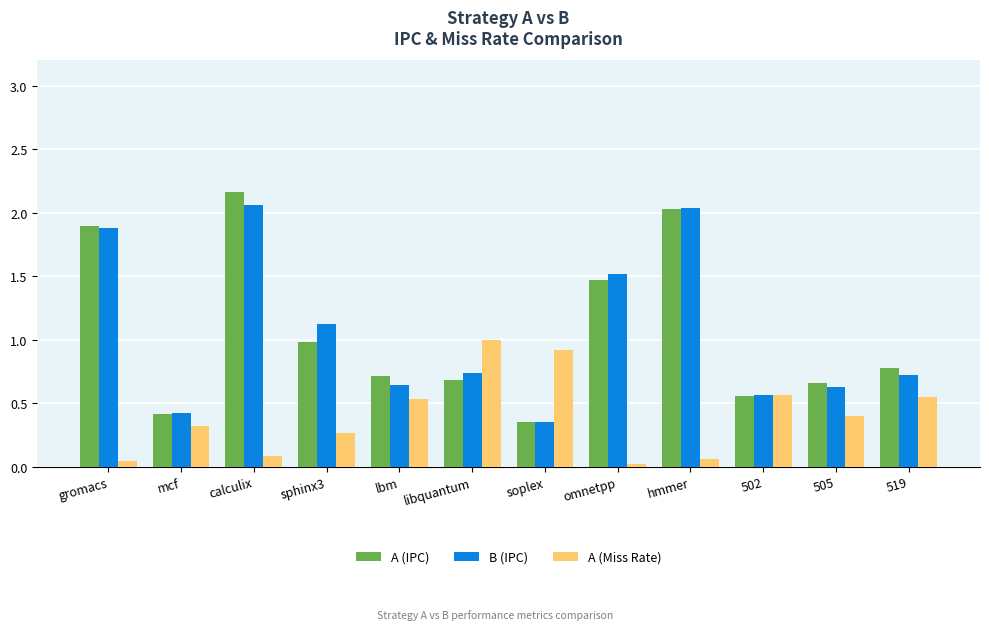

What is the total value across all series at soplex?

1.6